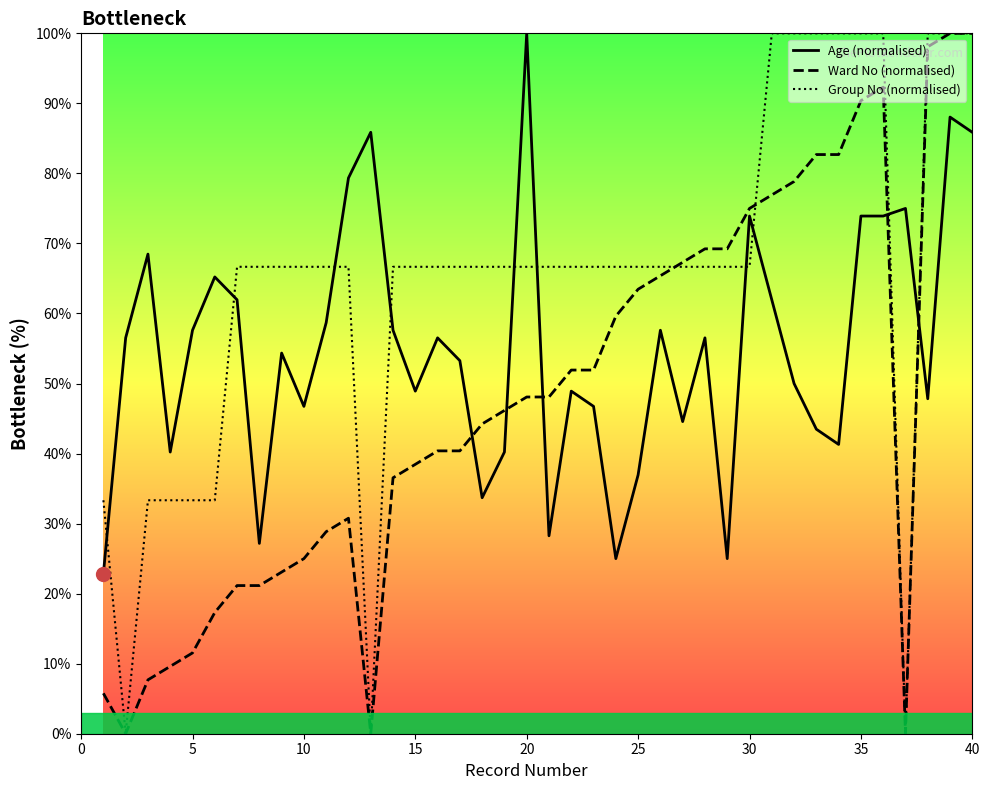

What is the spread (max minus min) of values at 10?

41.7